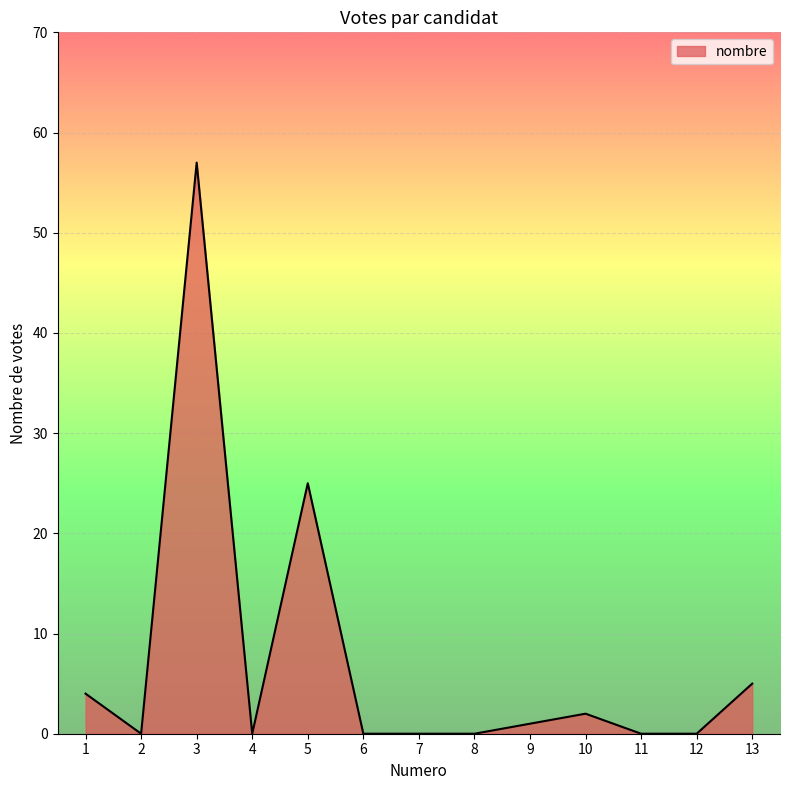

What is the change in value from 1 to 8?

-4